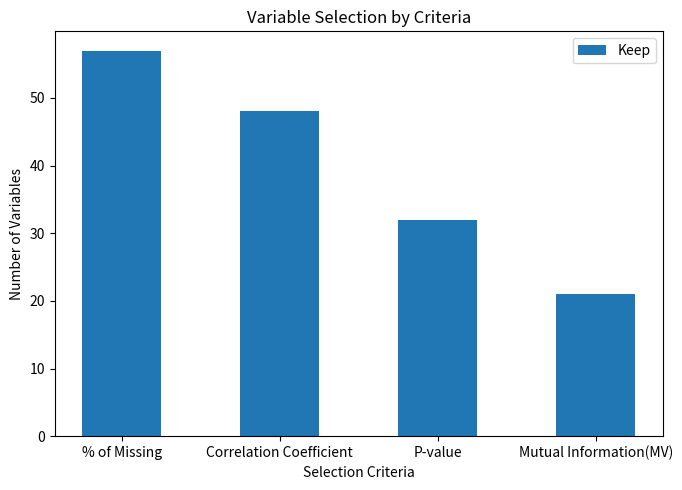

What is the maximum value shown in the chart?

57